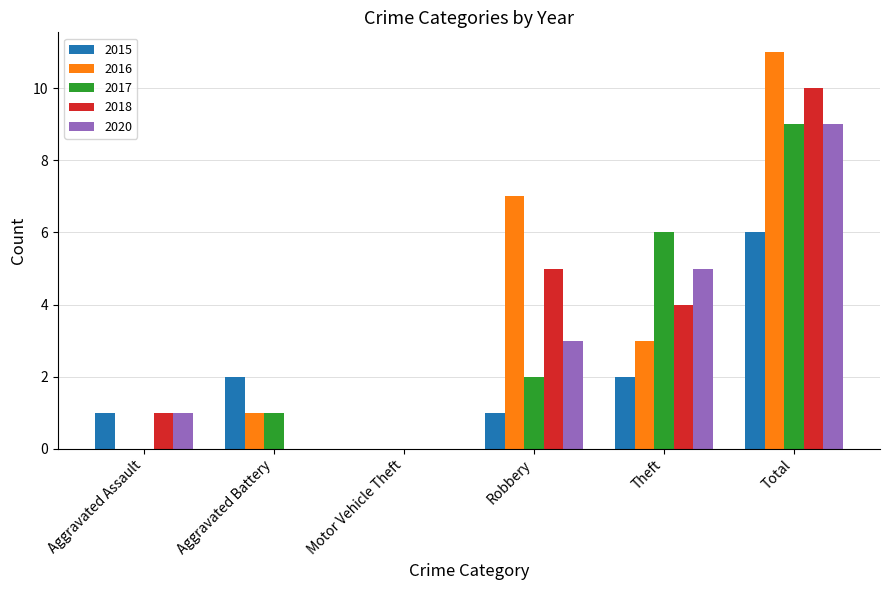

Which series changed the most between Motor Vehicle Theft and Total?

2016